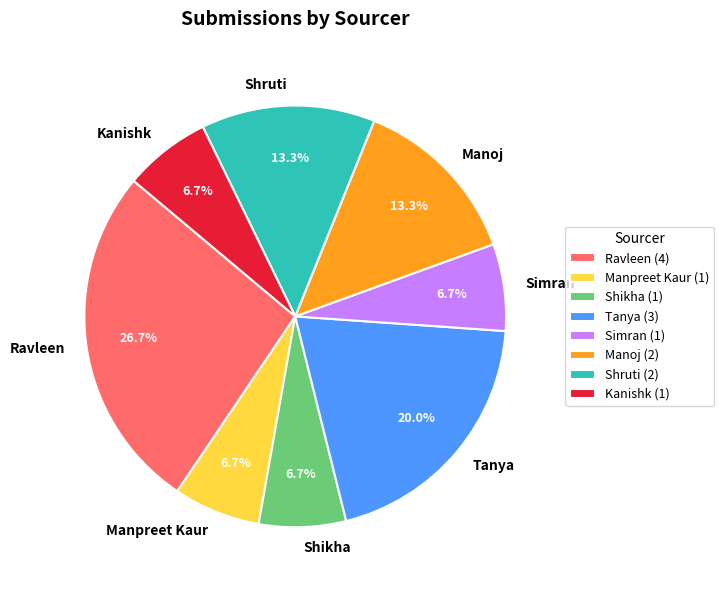

The Shikha slice represents 7% of the pie. True or false?

True